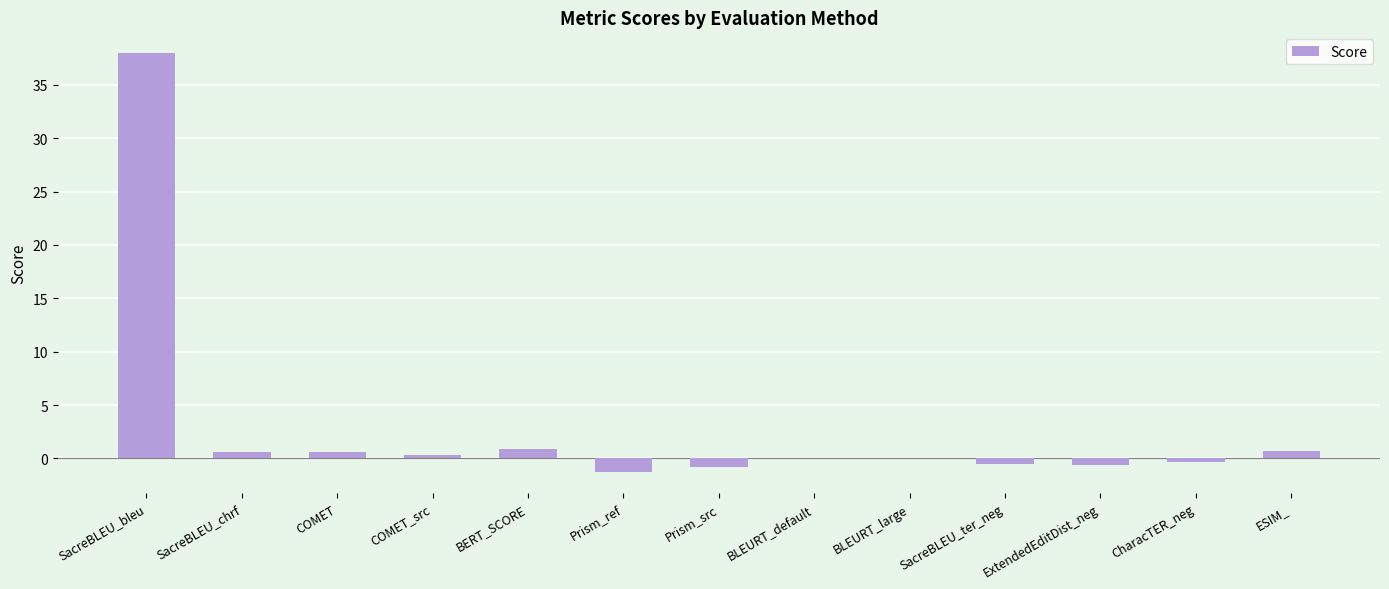

Where does the data first go above 0?

SacreBLEU_bleu